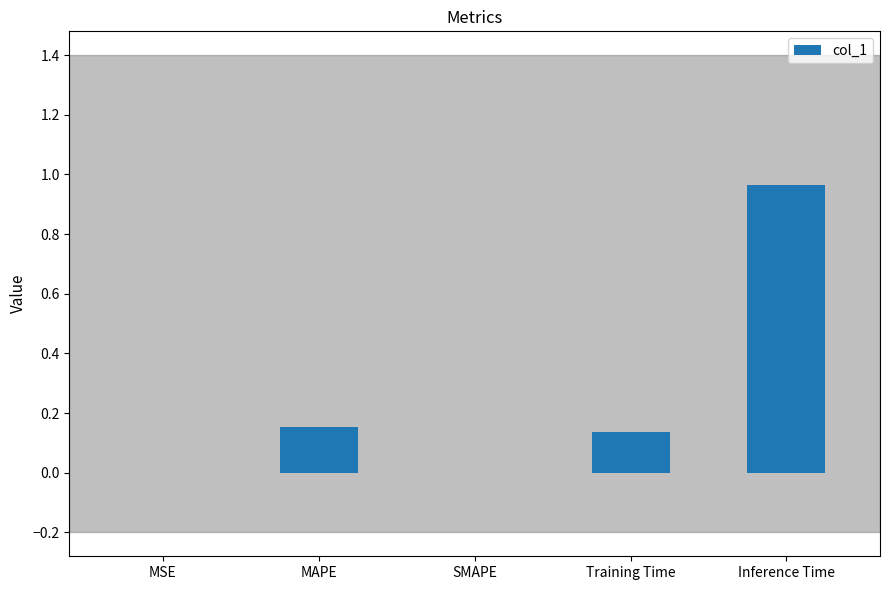

What is the sum of the values at Inference Time and Training Time?

1.1